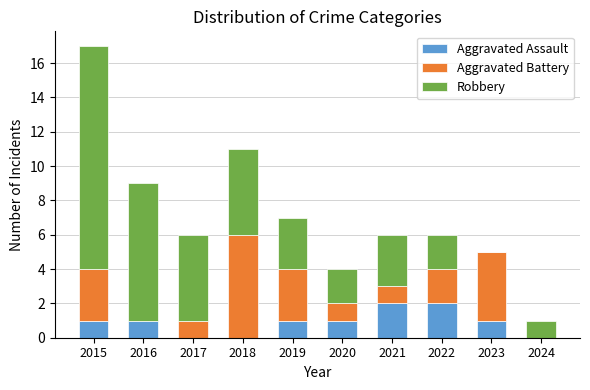

Reading left to right, list the values for the Aggravated Assault series.

2015=1	2016=1	2017=0	2018=0	2019=1	2020=1	2021=2	2022=2	2023=1	2024=0